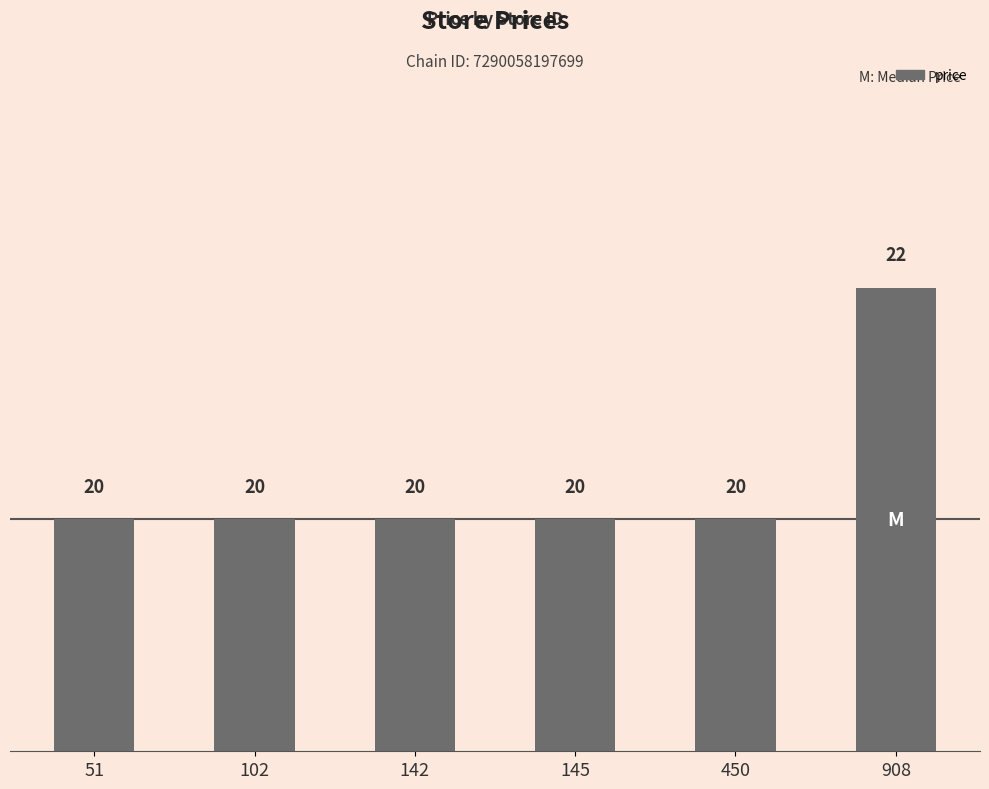

Reading right to left, what are all the values shown in this chart?

908=22	450=20	145=20	142=20	102=20	51=20